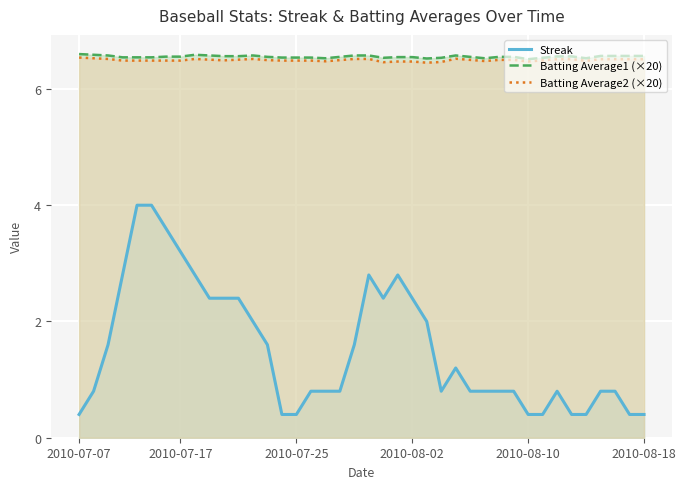

Does the chart display data point markers on the line(s)?

No